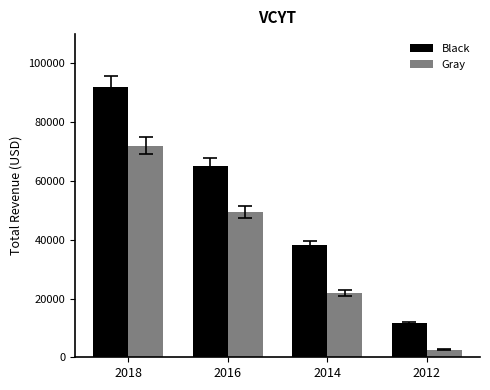

What is the difference between the Gray values at 2018 and 2012?

69400